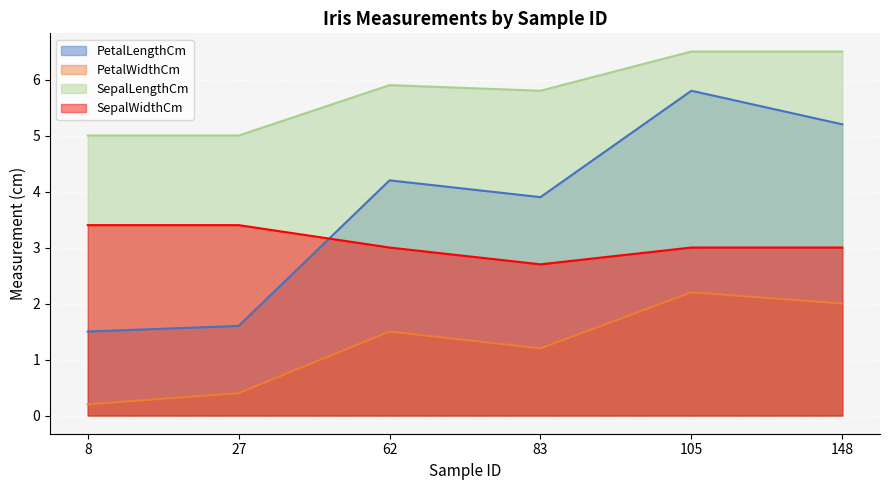

Between 83 and 27, which is larger?

83